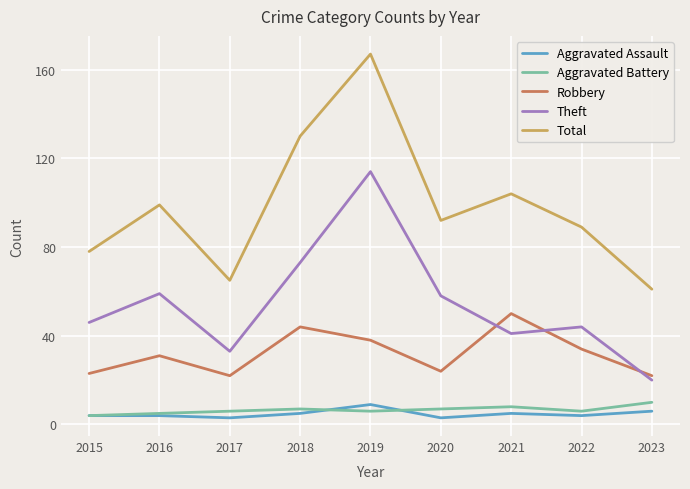

Which series changed the most between 2015 and 2019?

Total